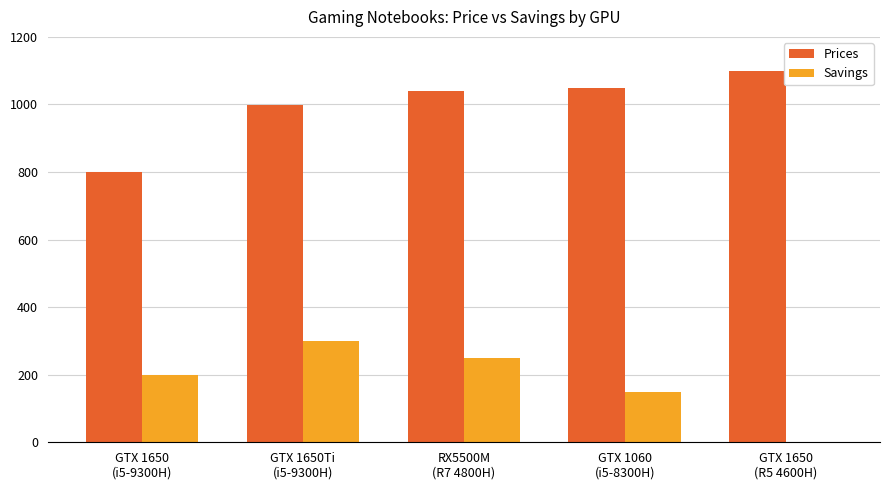

What is the maximum value for Savings?

300.0